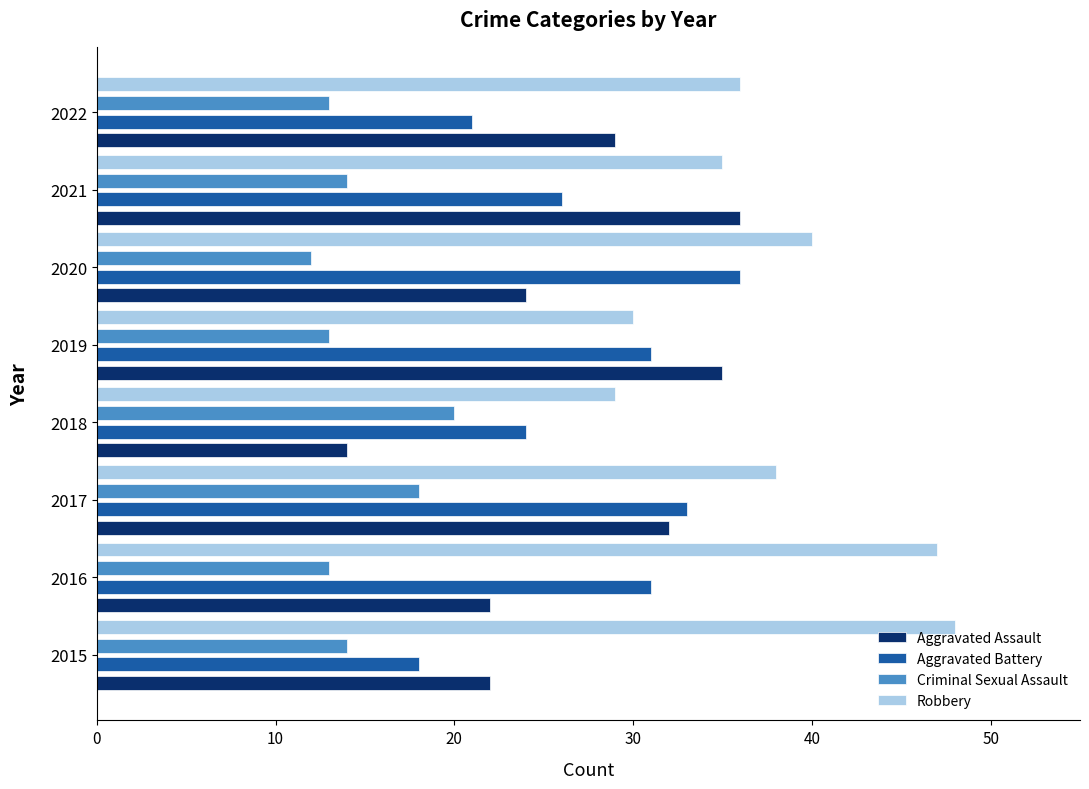

Which label corresponds to the smallest value in the chart?

2020